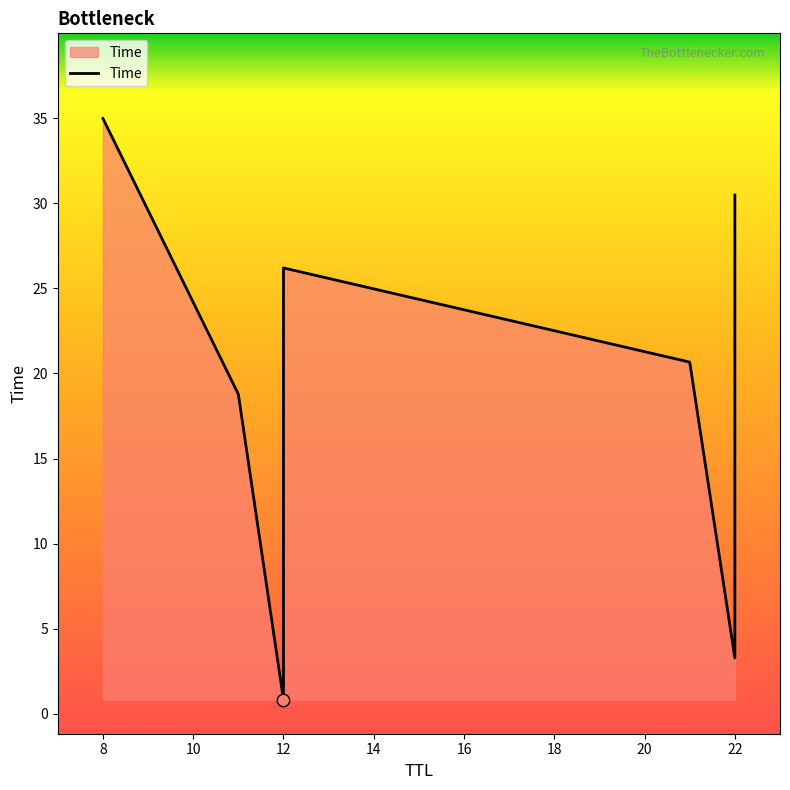

Which has a higher value, 22 or 16?

22